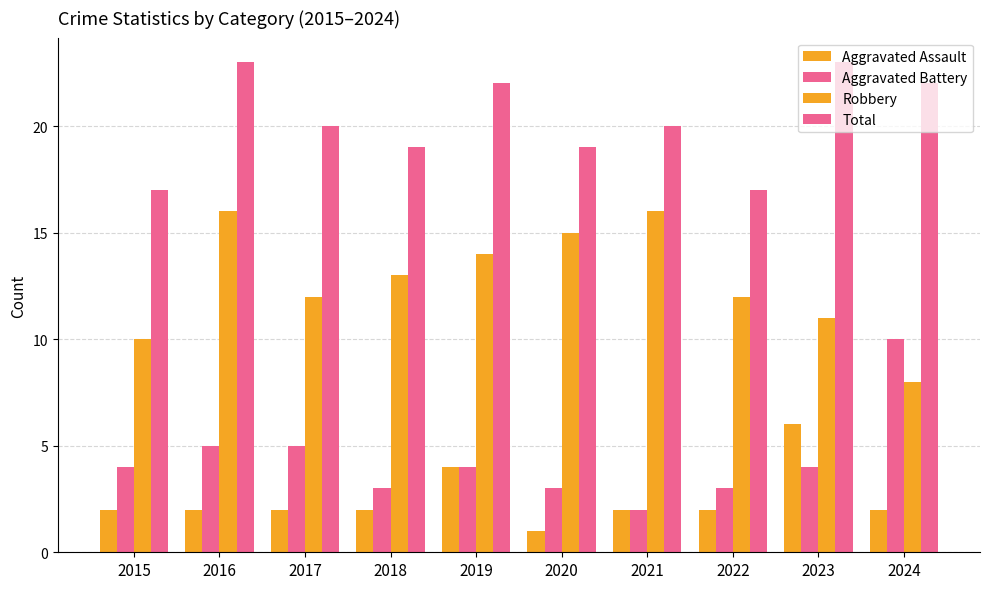

How many distinct data groups are displayed?

4